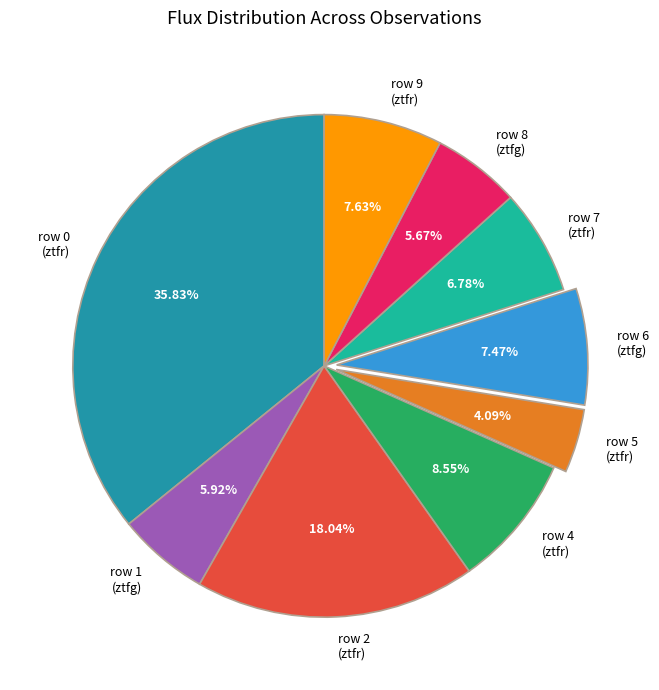

Which has a higher value, row 1 (ztfg) or row 2 (ztfr)?

row 2 (ztfr)